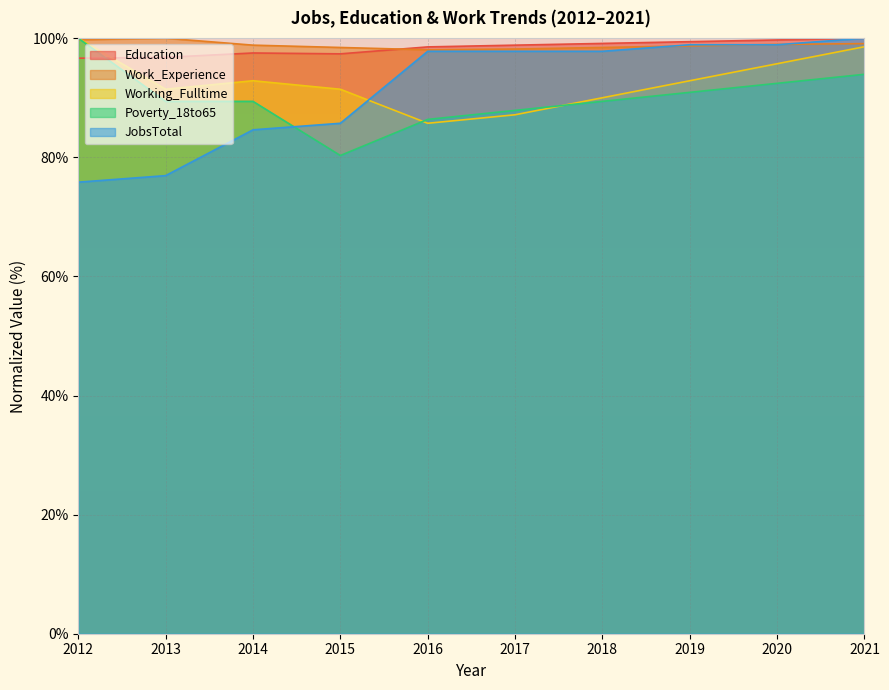

Which category has the lowest value in the Education series?

2012